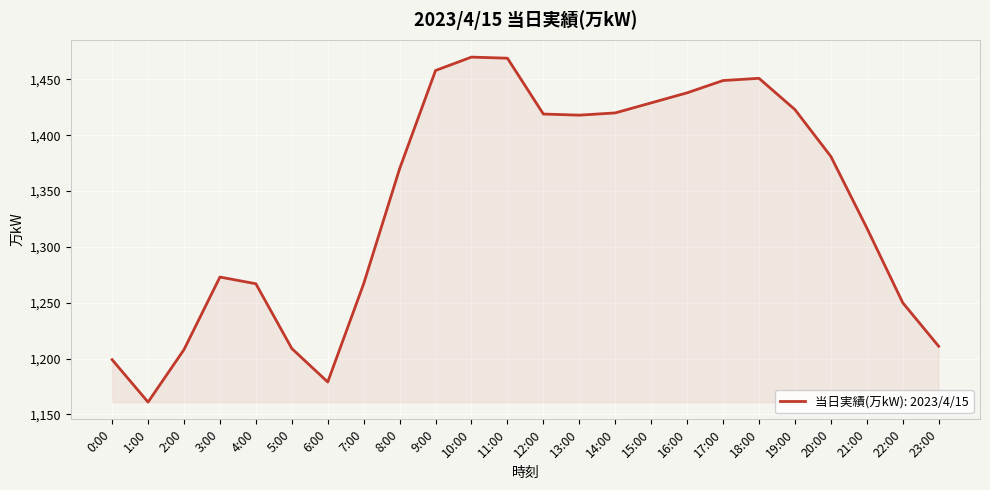

What is the greatest value displayed?

1470